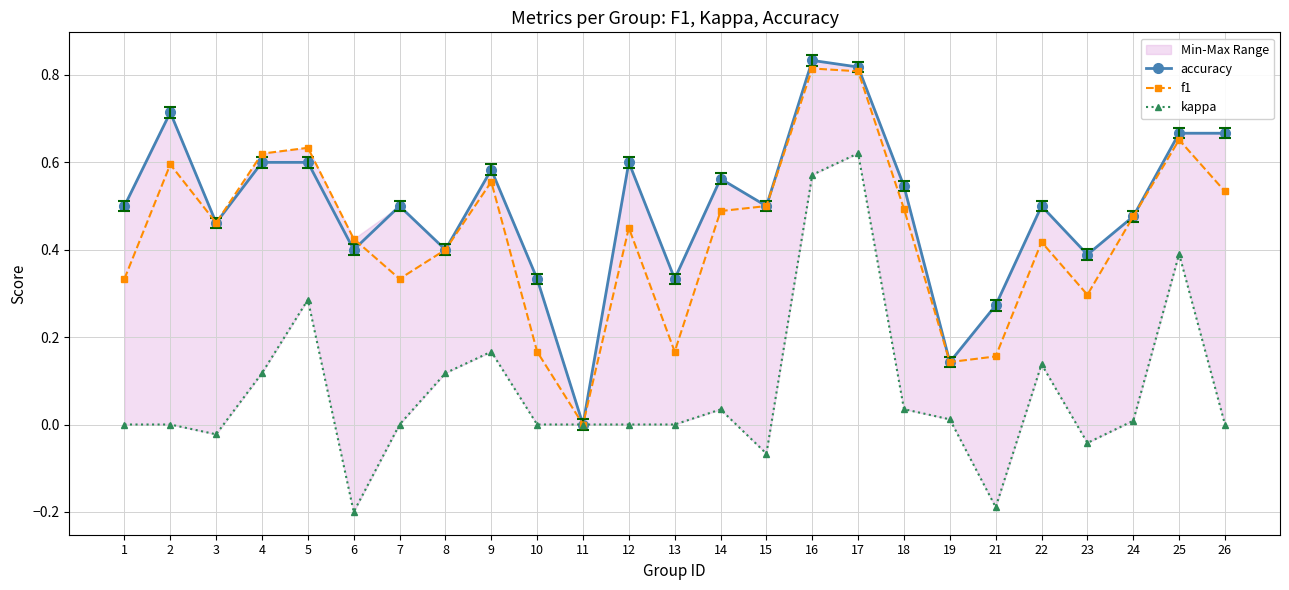

Reading left to right, list all the values displayed in this chart.

accuracy: 1=0.5	2=0.7	3=0.5	4=0.6	5=0.6	6=0.4	7=0.5	8=0.4	9=0.6	10=0.3	11=0.0	12=0.6	13=0.3	14=0.6	15=0.5	16=0.8	17=0.8	18=0.5	19=0.1	21=0.3	22=0.5	23=0.4	24=0.5	25=0.7	26=0.7
f1: 1=0.3	2=0.6	3=0.5	4=0.6	5=0.6	6=0.4	7=0.3	8=0.4	9=0.6	10=0.2	11=0.0	12=0.5	13=0.2	14=0.5	15=0.5	16=0.8	17=0.8	18=0.5	19=0.1	21=0.2	22=0.4	23=0.3	24=0.5	25=0.7	26=0.5
kappa: 1=0.0	2=0.0	3=-0.0	4=0.1	5=0.3	6=-0.2	7=0.0	8=0.1	9=0.2	10=0.0	11=0.0	12=0.0	13=0.0	14=0.0	15=-0.1	16=0.6	17=0.6	18=0.0	19=0.0	21=-0.2	22=0.1	23=-0.0	24=0.0	25=0.4	26=0.0